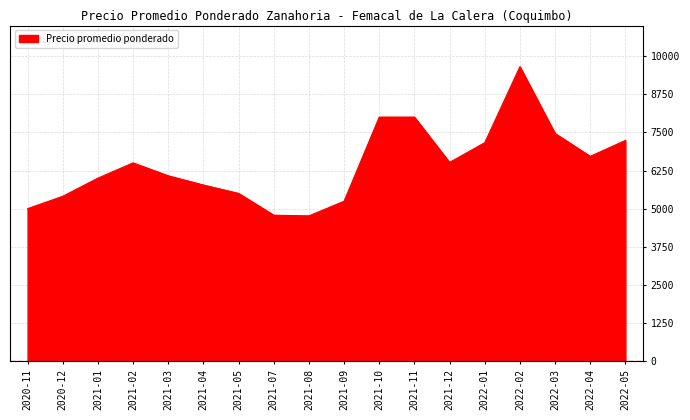

What is the difference between the values at 2022-04 and 2021-12?

199